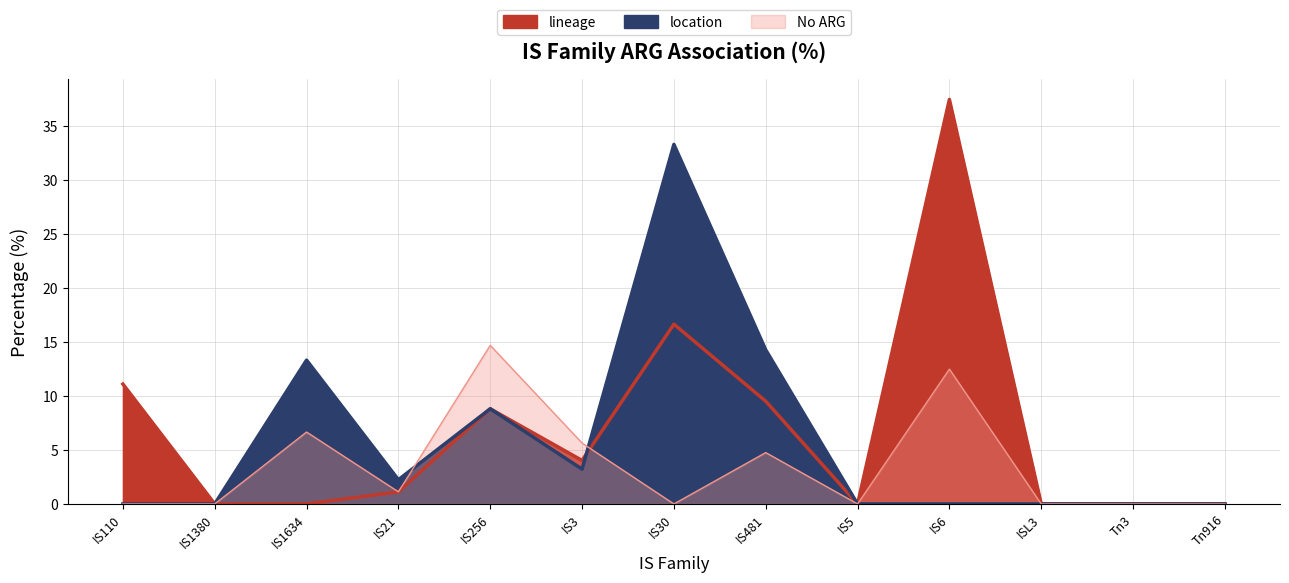

After their last crossing, which series has the higher values: location or No ARG?

location